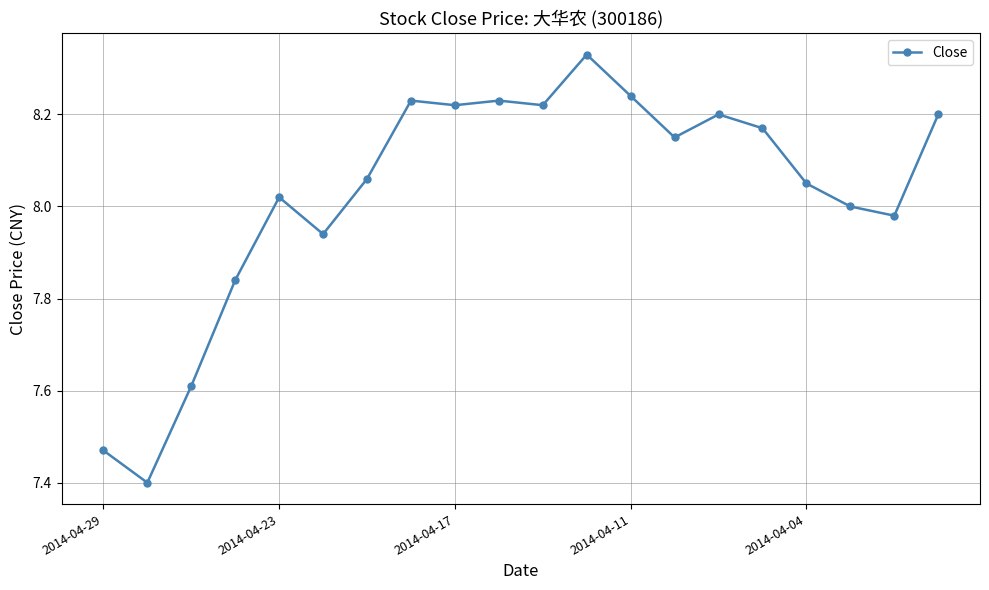

What is the sum of all values?

160.6